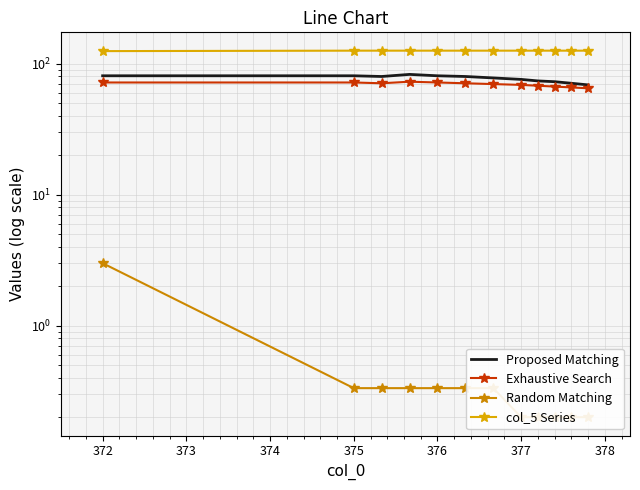

At which label does Random Matching reach its minimum?

377